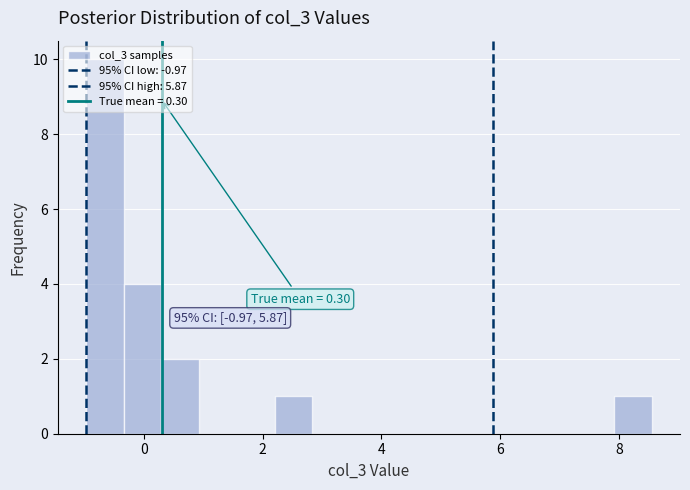

Read against the x-axis, roughly where is the centre of the tallest bar?

-0.6